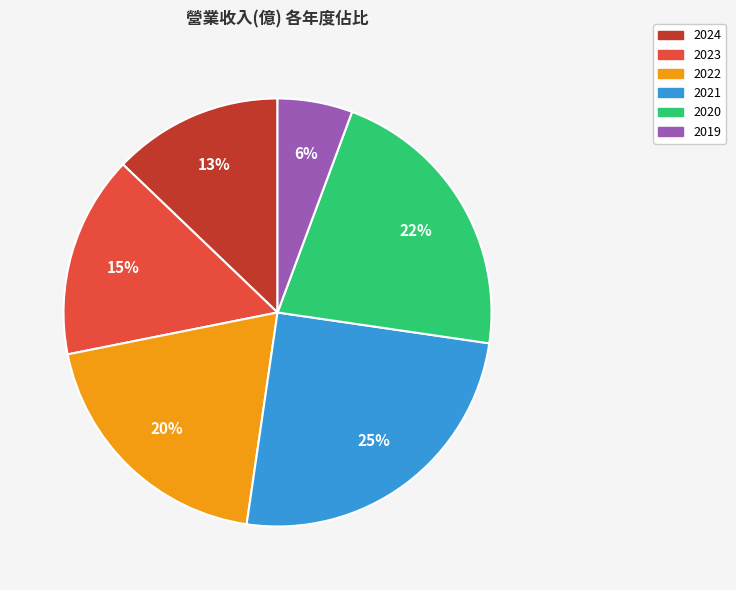

How many segments does this pie chart have?

6